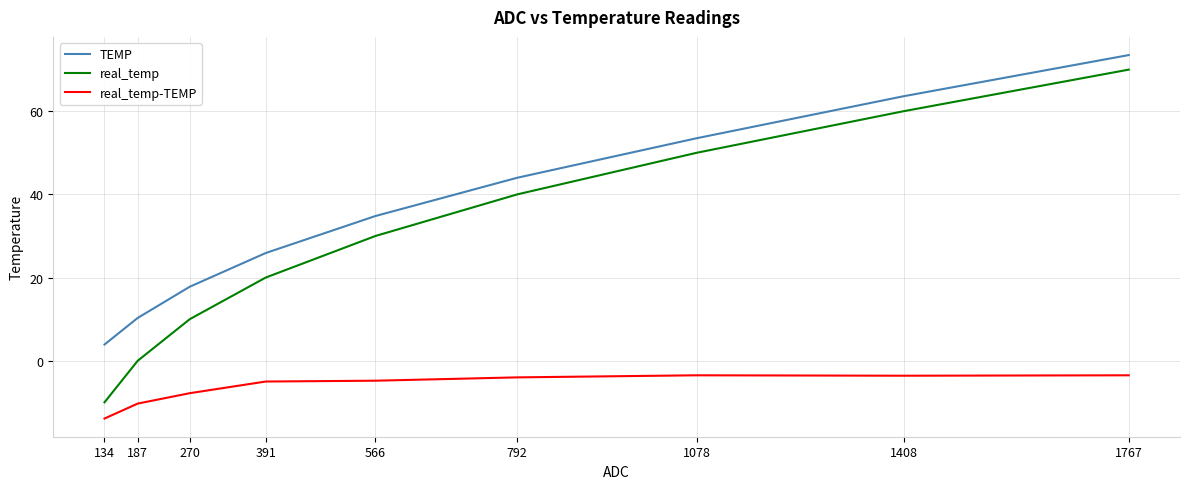

Does the chart have visible grid lines?

Yes